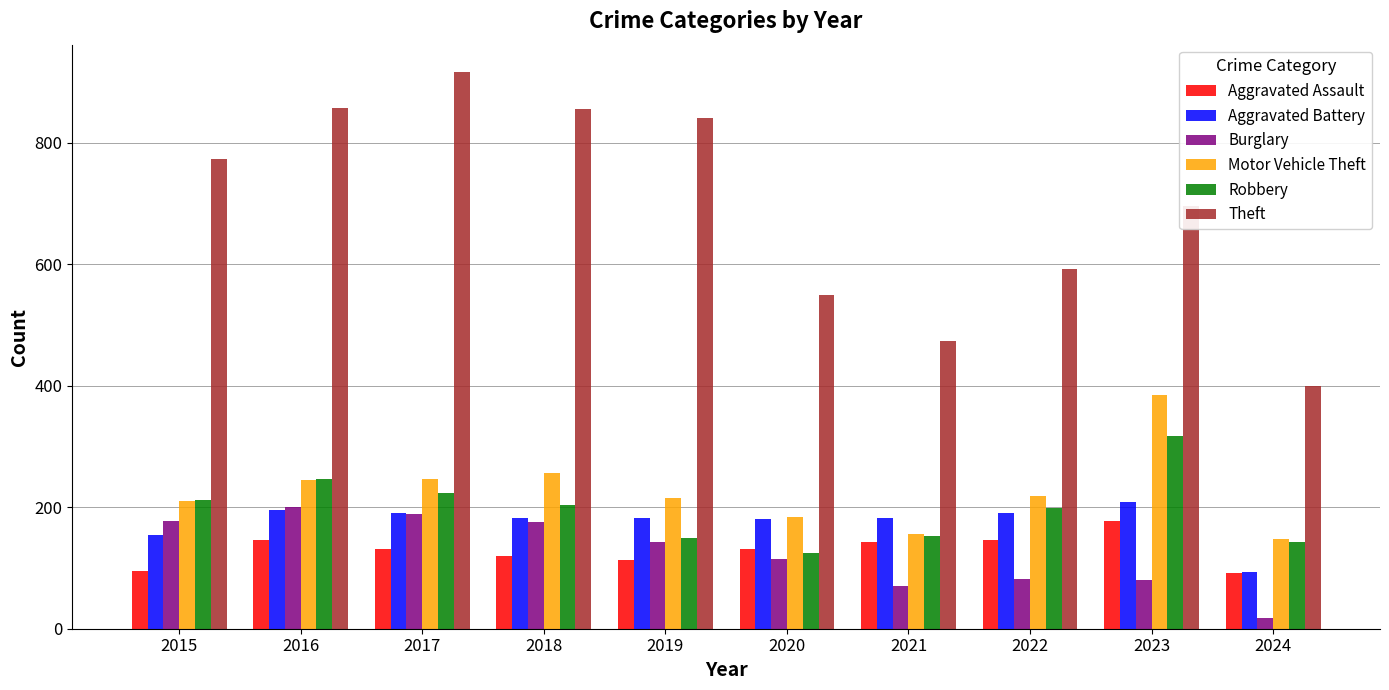

What is the maximum value shown in the chart?

916